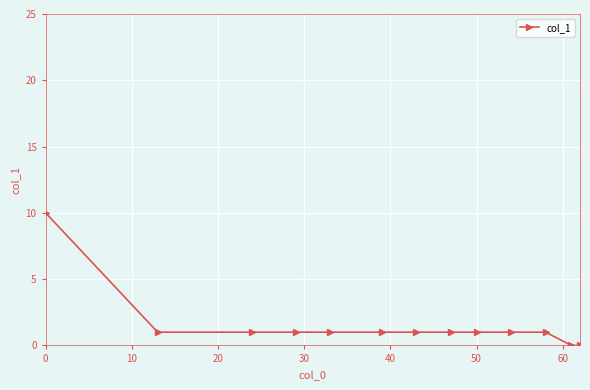

What is the value of the 6th point from the left?

1